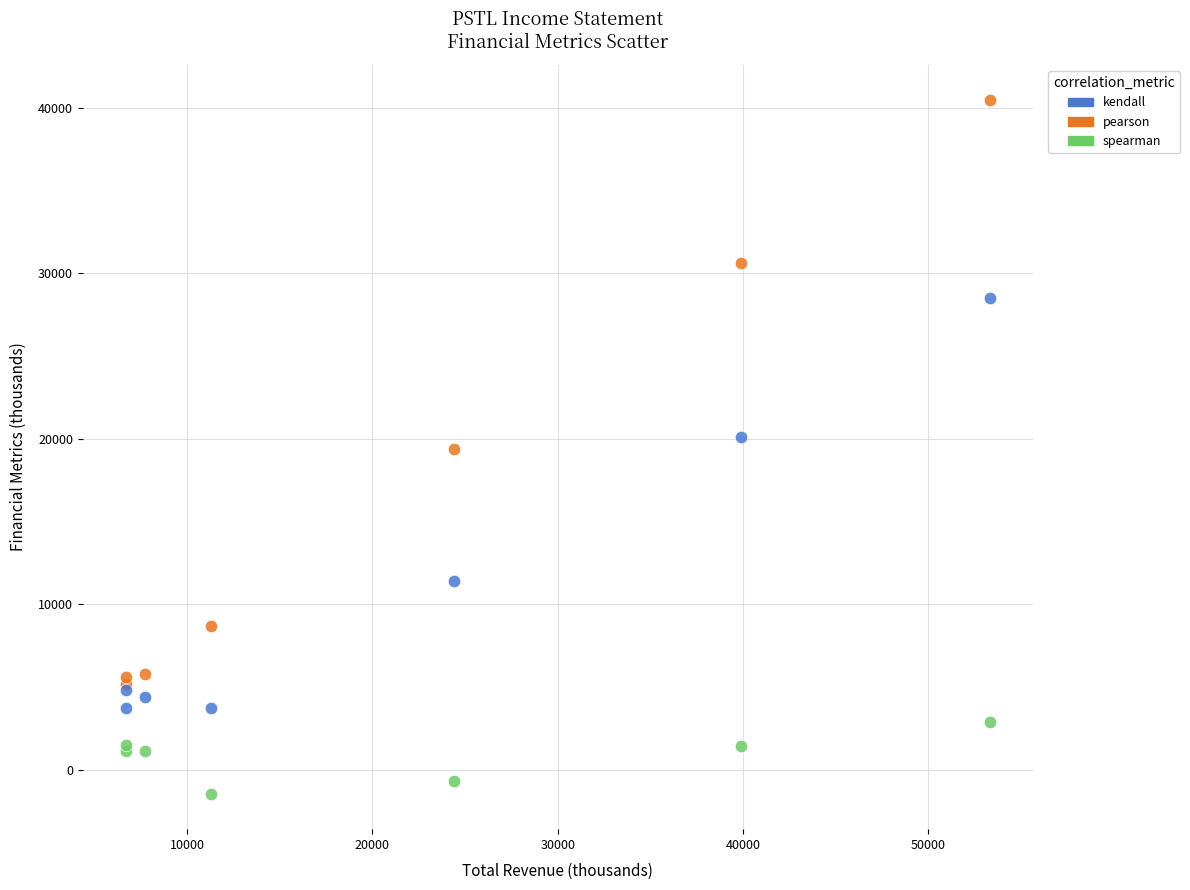

In the kendall series, what Y value is closest to 16100?

20100